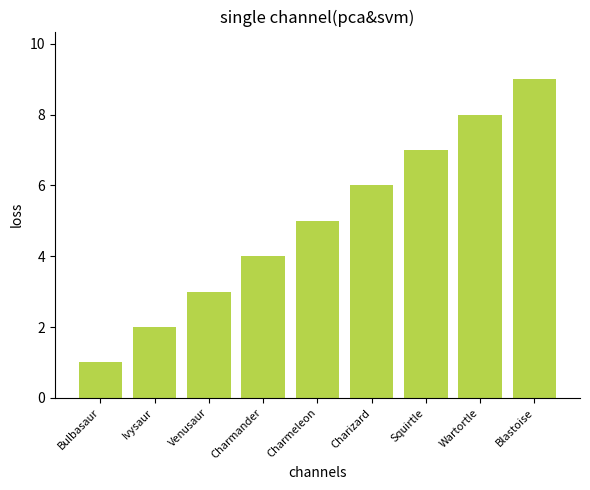

List the labels in order of value, smallest first.

Bulbasaur, Ivysaur, Venusaur, Charmander, Charmeleon, Charizard, Squirtle, Wartortle, Blastoise